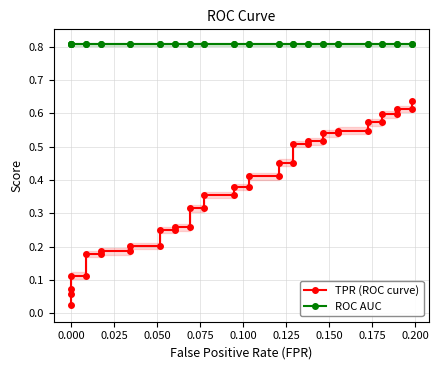

True or false: ROC AUC has more than 1 points higher than both neighbors.

False